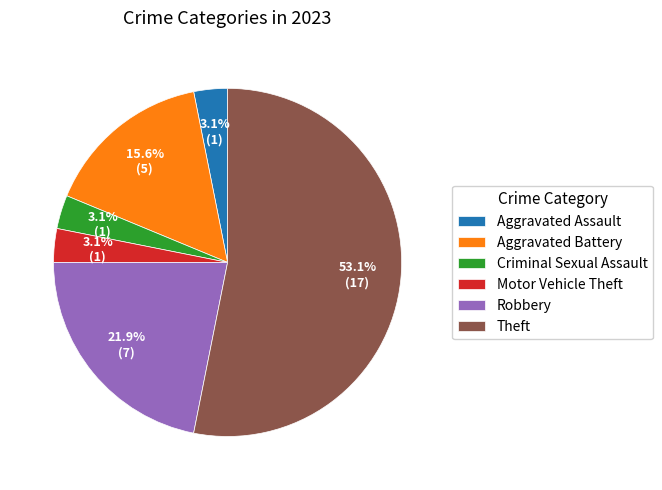

What is the largest slice in the pie chart?

Theft